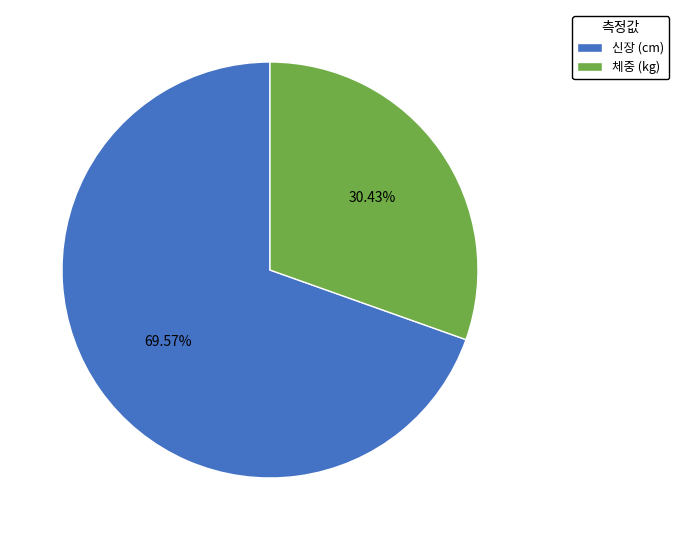

What is the ratio of the value at 신장 (cm) to the value at 체중 (kg)?

2.3